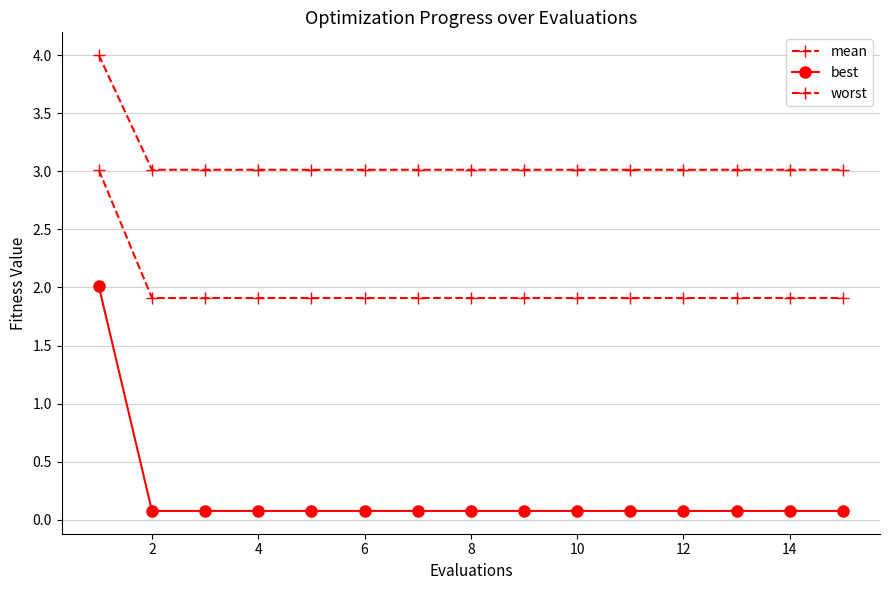

Does the chart have visible grid lines?

Yes